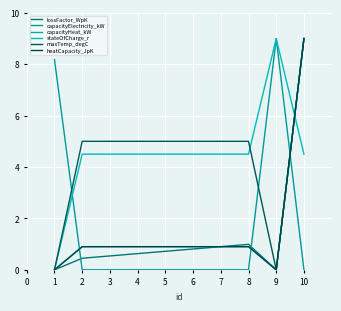

Rank the categories by capacityElectricity_kW value from lowest to highest.

2, 3, 4, 5, 6, 7, 8, 10, 1, 9